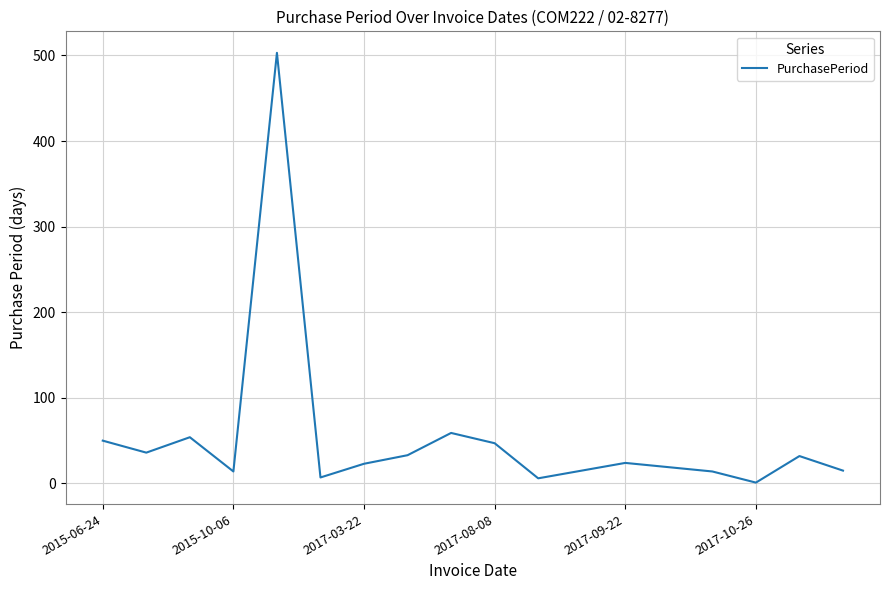

What is the greatest value displayed?

503